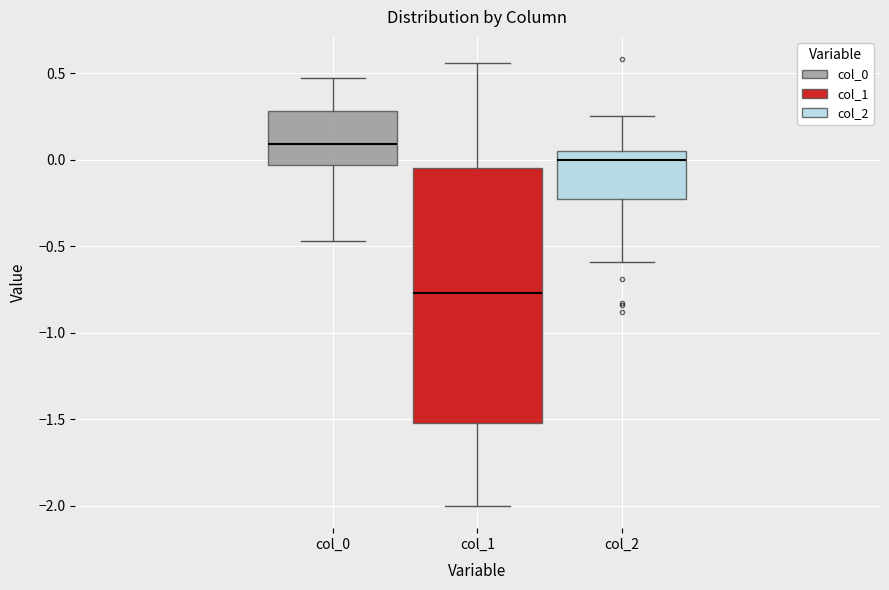

Which box's median line is the highest?

col_0